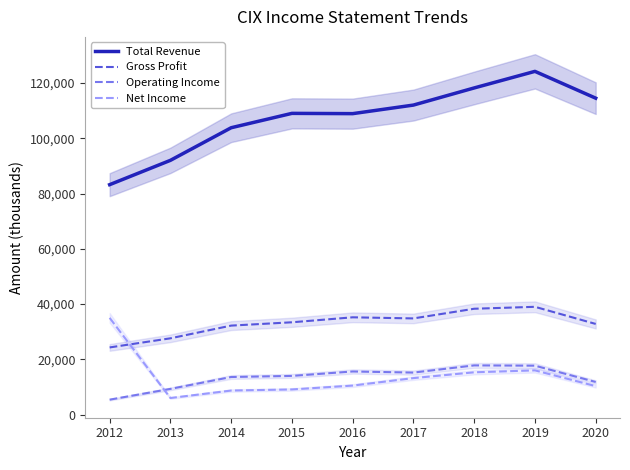

At how many categories does at least one series exceed 59800?

9